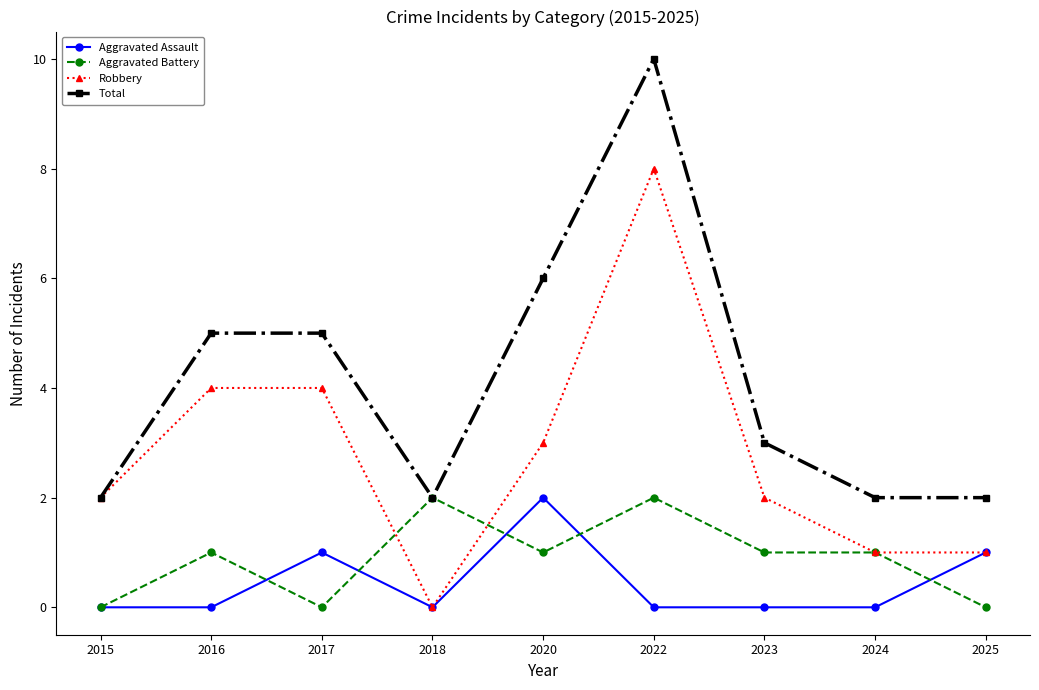

Is the value of Aggravated Battery at 2024 greater than the value of Aggravated Assault at 2024?

Yes